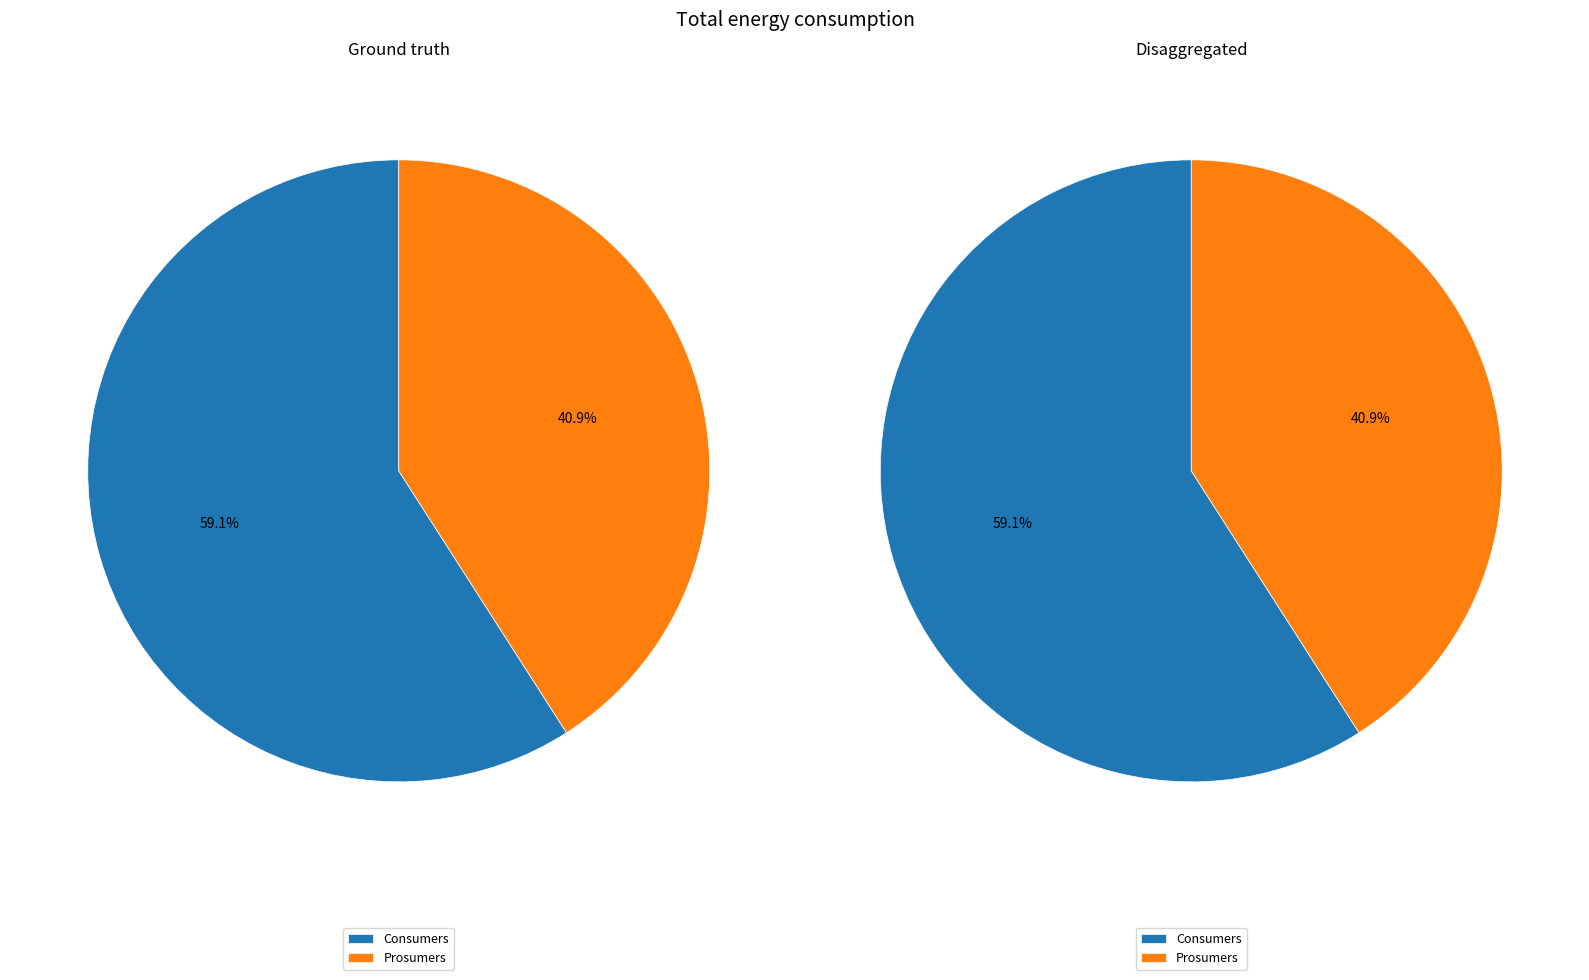

Rank the categories by value from lowest to highest.

Prosumers, Consumers